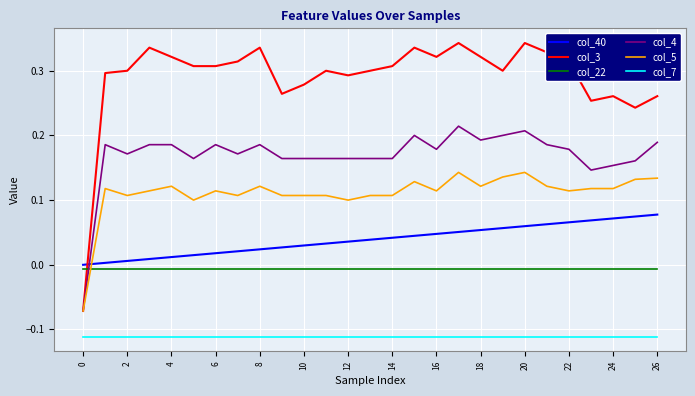

Which series has the largest range (max minus min)?

col_3